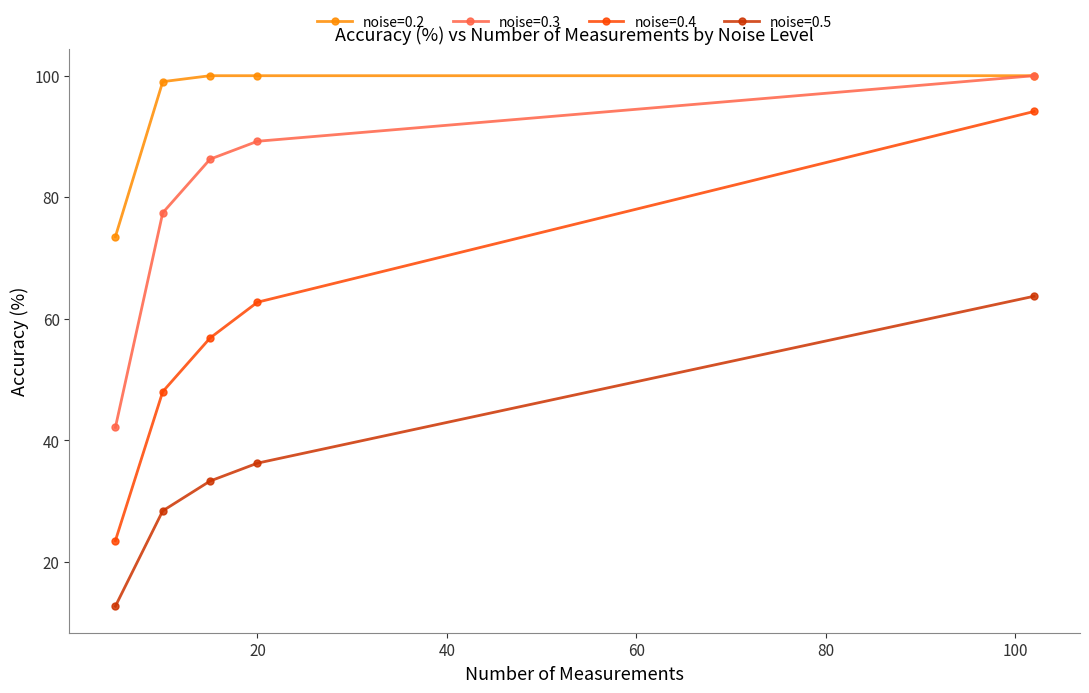

Which series has the largest range (max minus min)?

noise=0.4